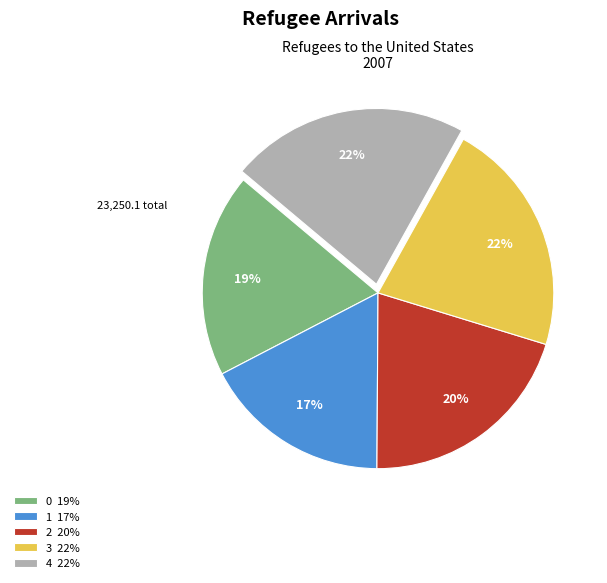

Is it true that 4 is 32% of the pie?

False